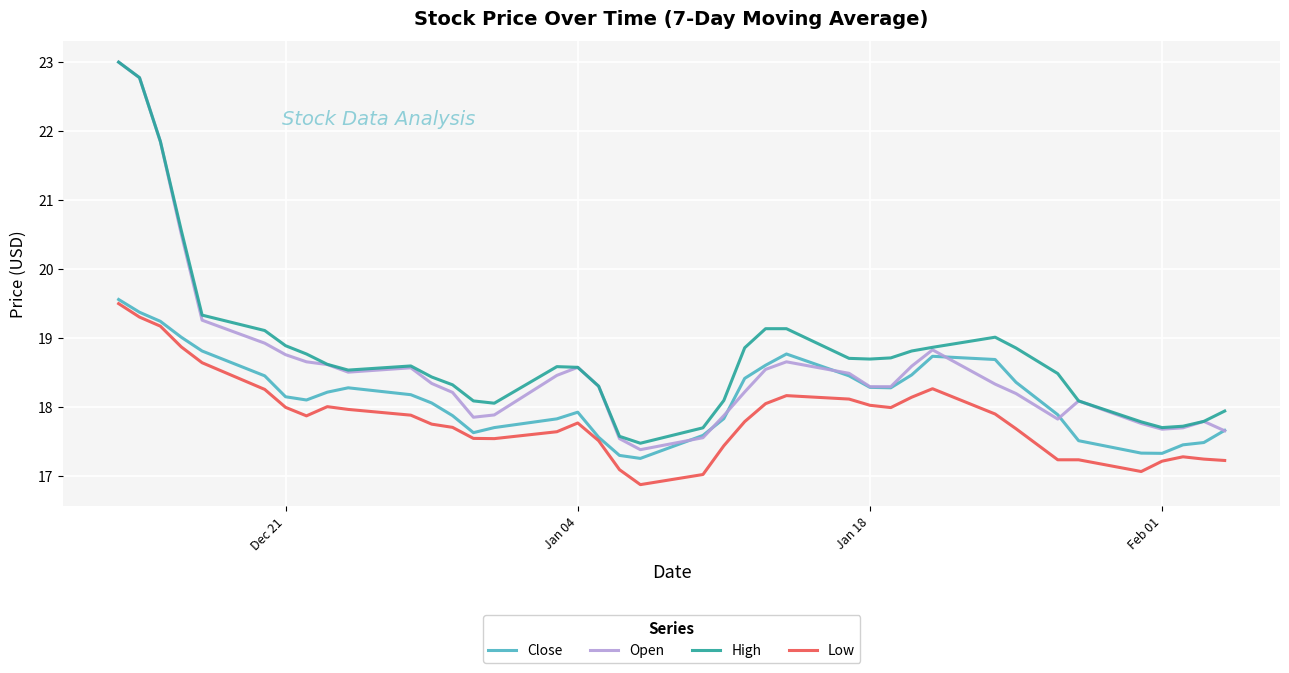

What is the highest value of the Low series?

19.5